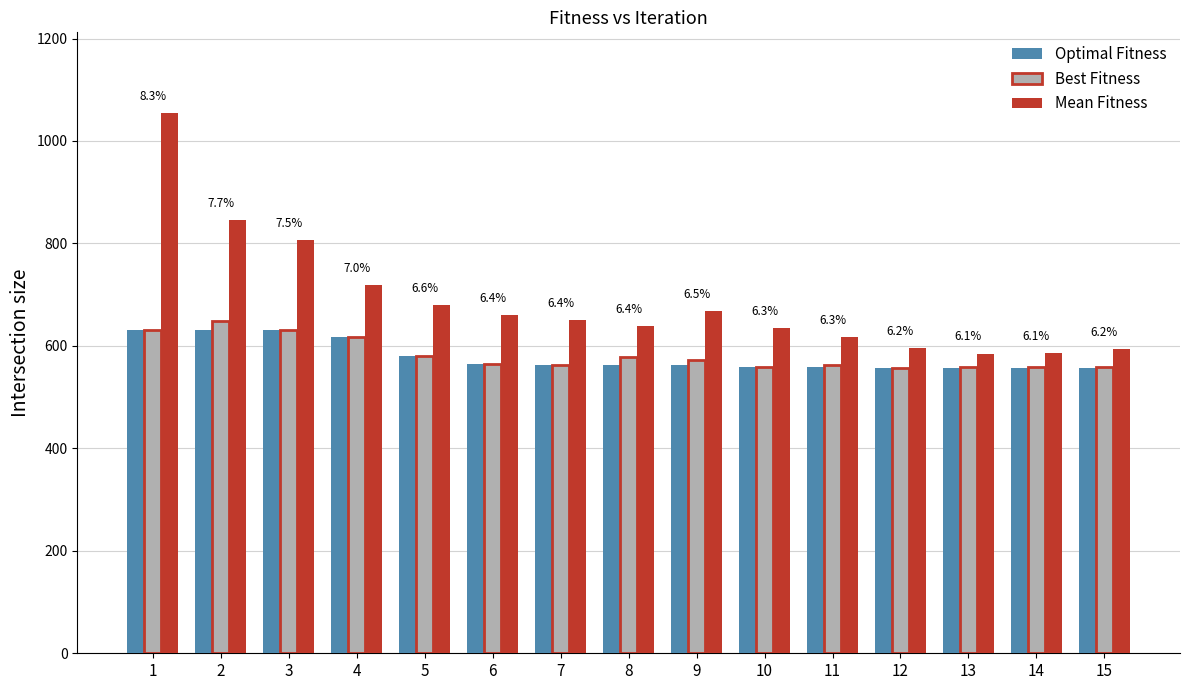

What is the difference between the maximum and minimum values in the Mean Fitness series?

469